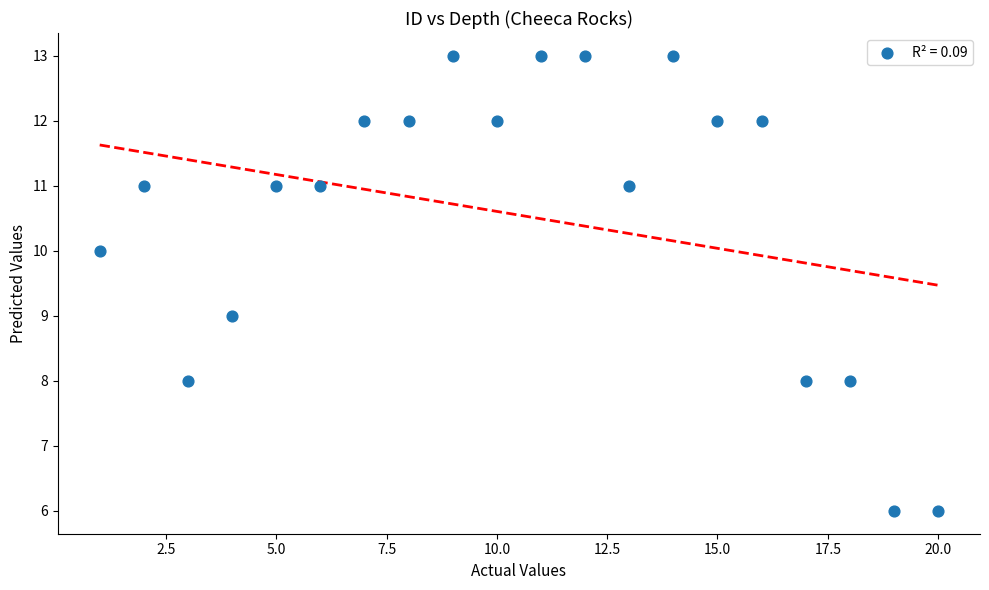

What is the range of X values (max minus min)?

19